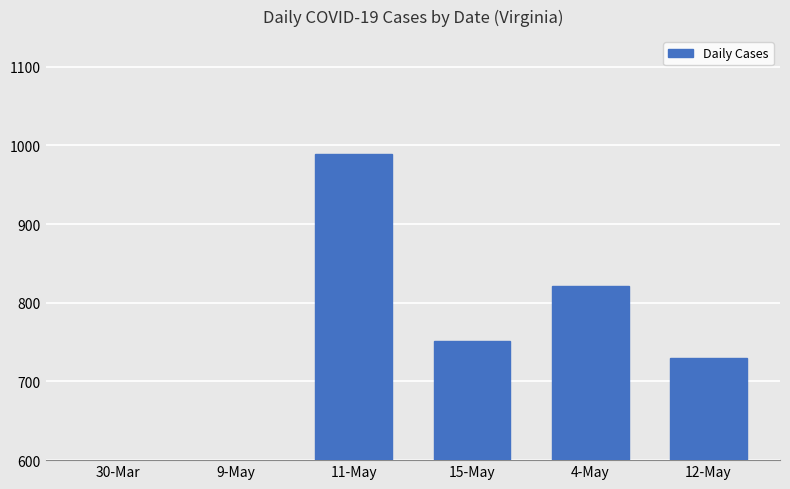

Which has a higher value, 15-May or 9-May?

15-May